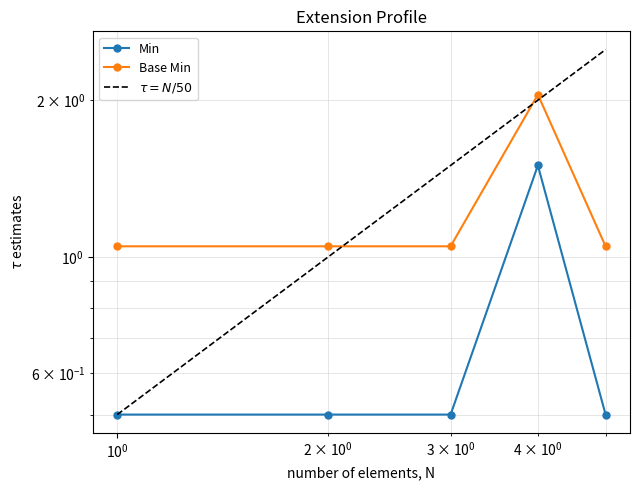

What value does the Base Min series have at Extension?

1.1